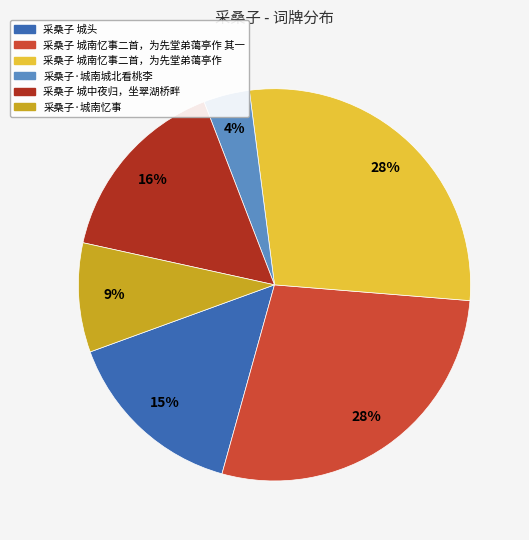

Is there any slice that represents more than half of the pie?

No